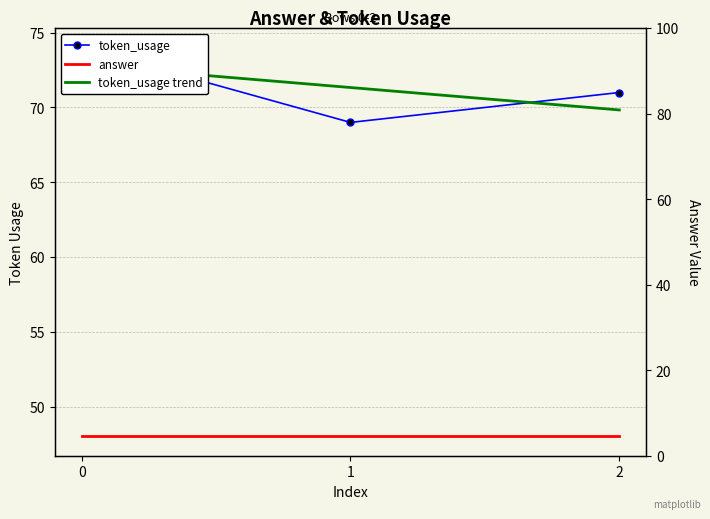

How many token_usage trend values are between 69 and 72?

2